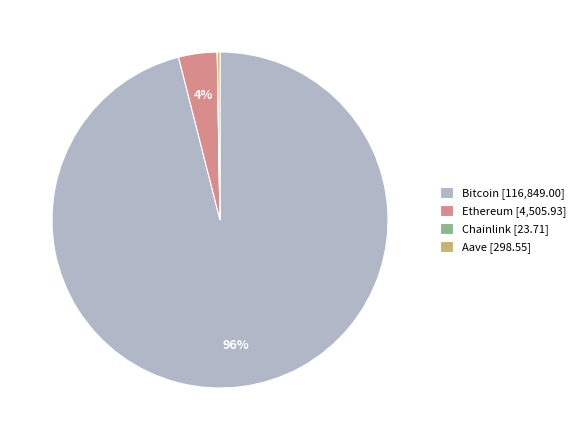

Between Ethereum [4,505.93] and Bitcoin [116,849.00], which is larger?

Bitcoin [116,849.00]